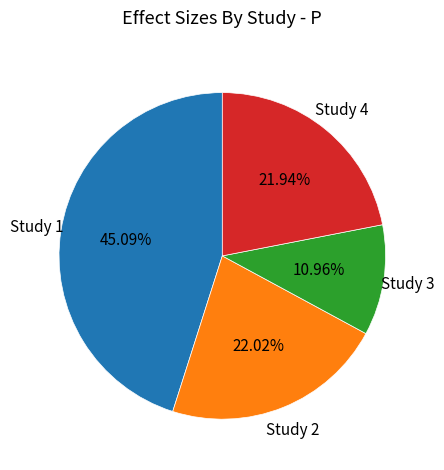

Is there a majority slice in this chart?

No